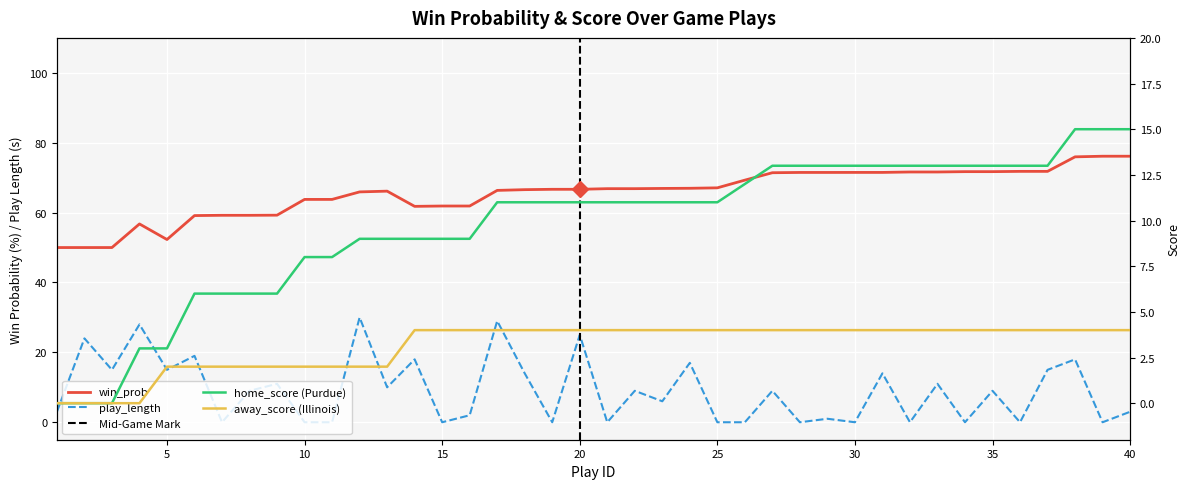

At 33, list the series in order from largest to smallest.

win_prob, home_score, play_length, away_score